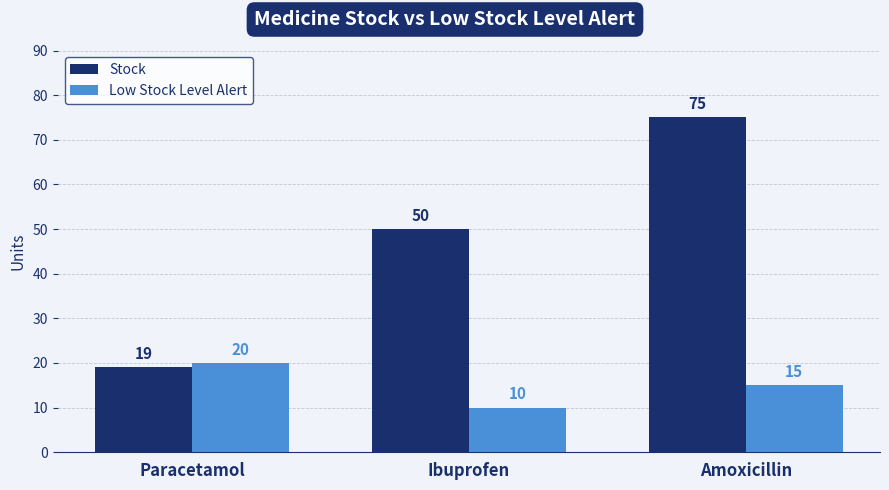

At how many categories does at least one series exceed 63?

1